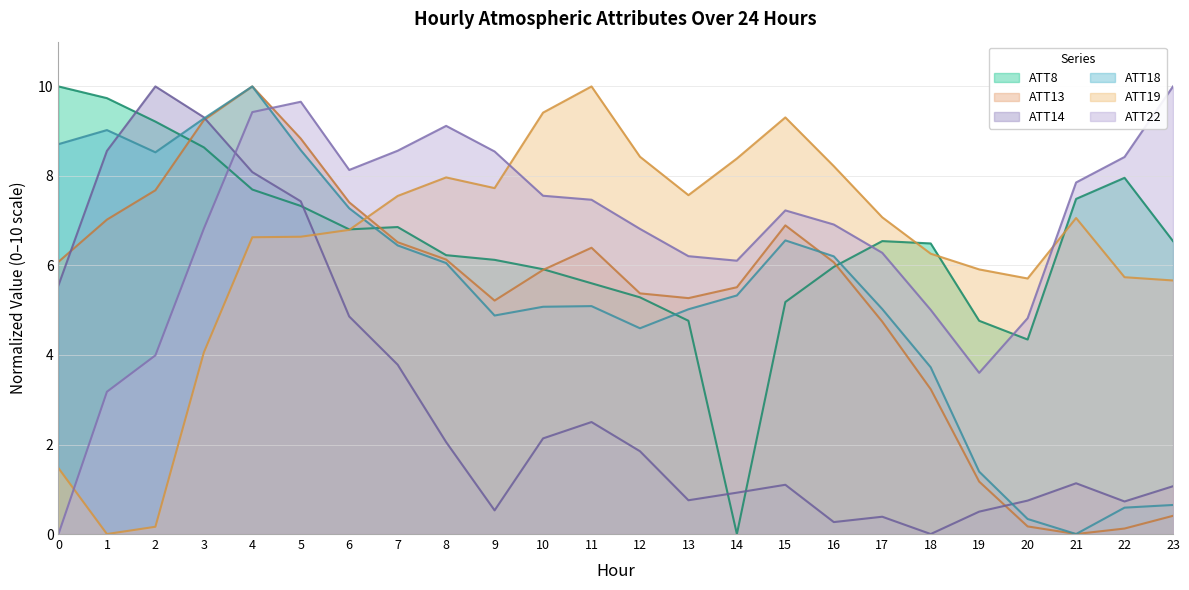

What is the spread (max minus min) of values at 14?

8.4